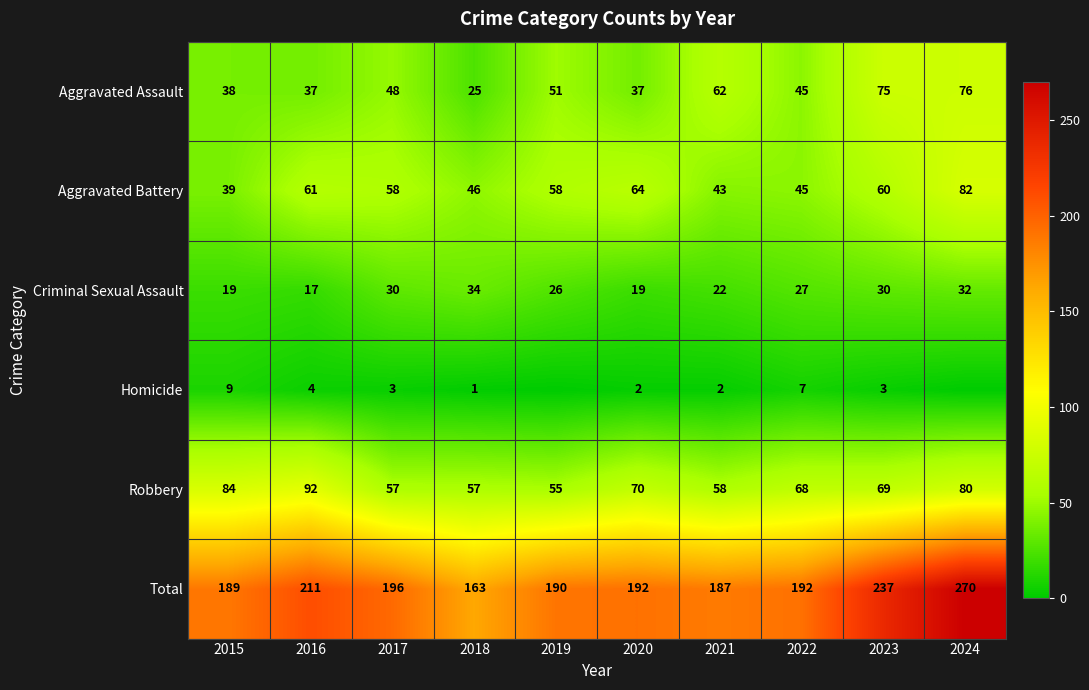

The value of Total at 2024 is 111. True or false?

False